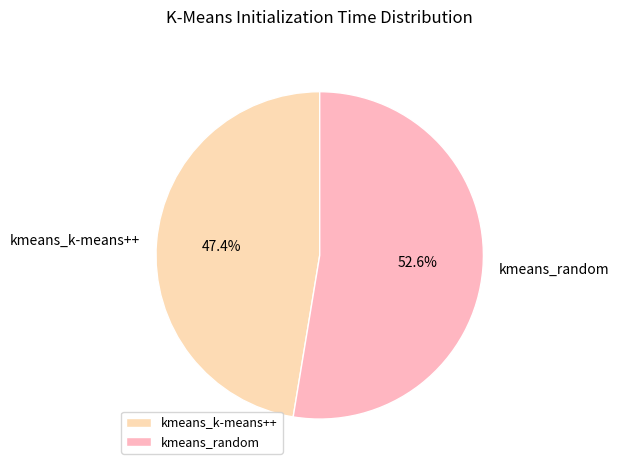

Which slice represents more than half of the pie?

kmeans_random